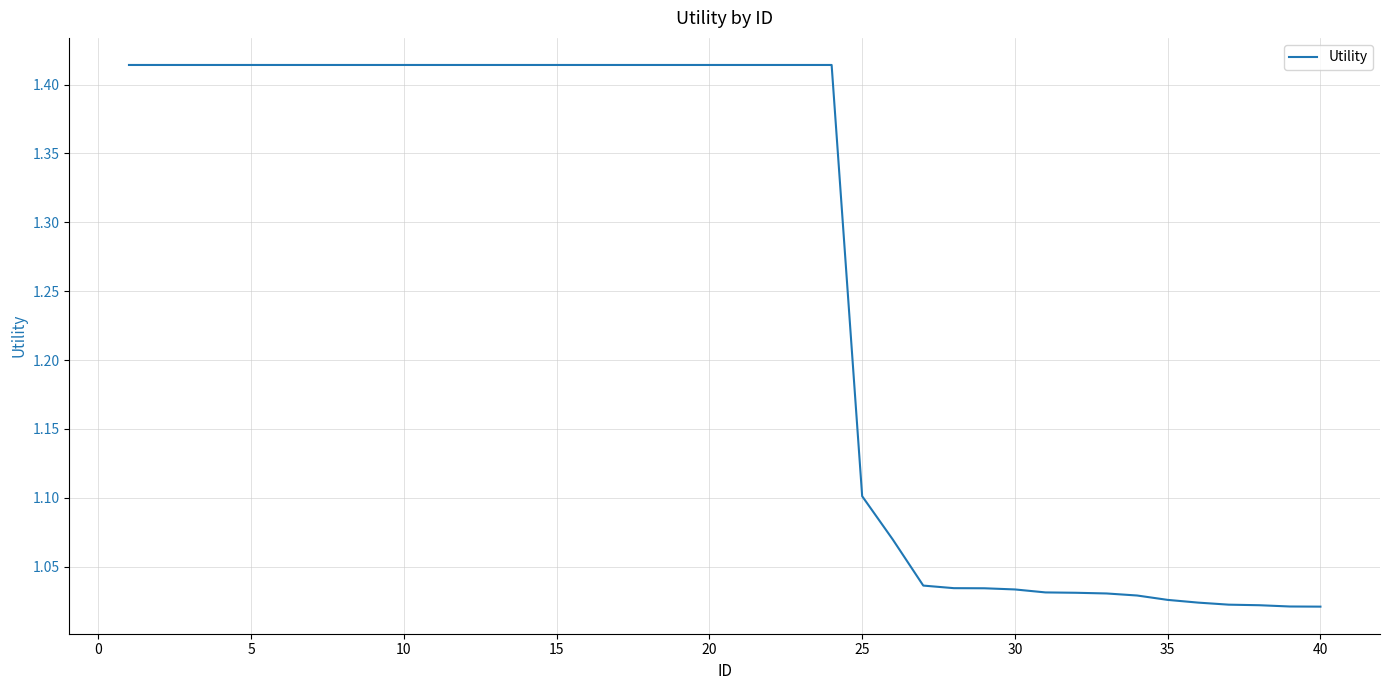

What is the difference between the maximum and minimum values?

0.4